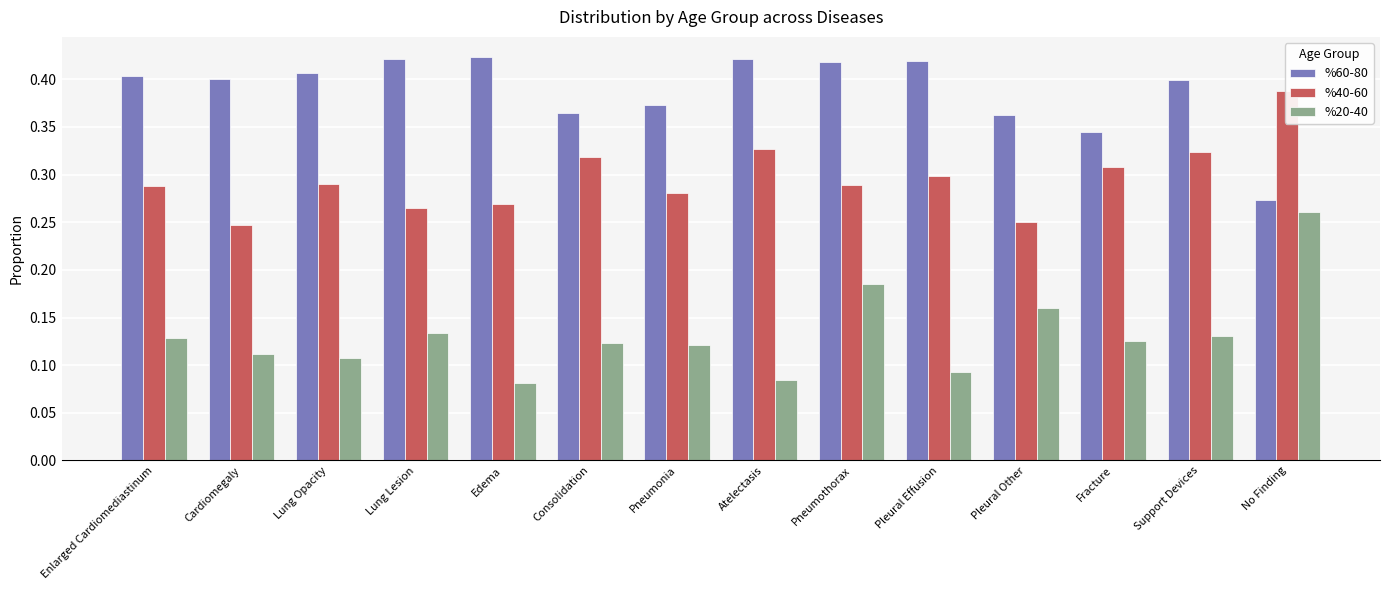

Does the chart contain any negative values?

No